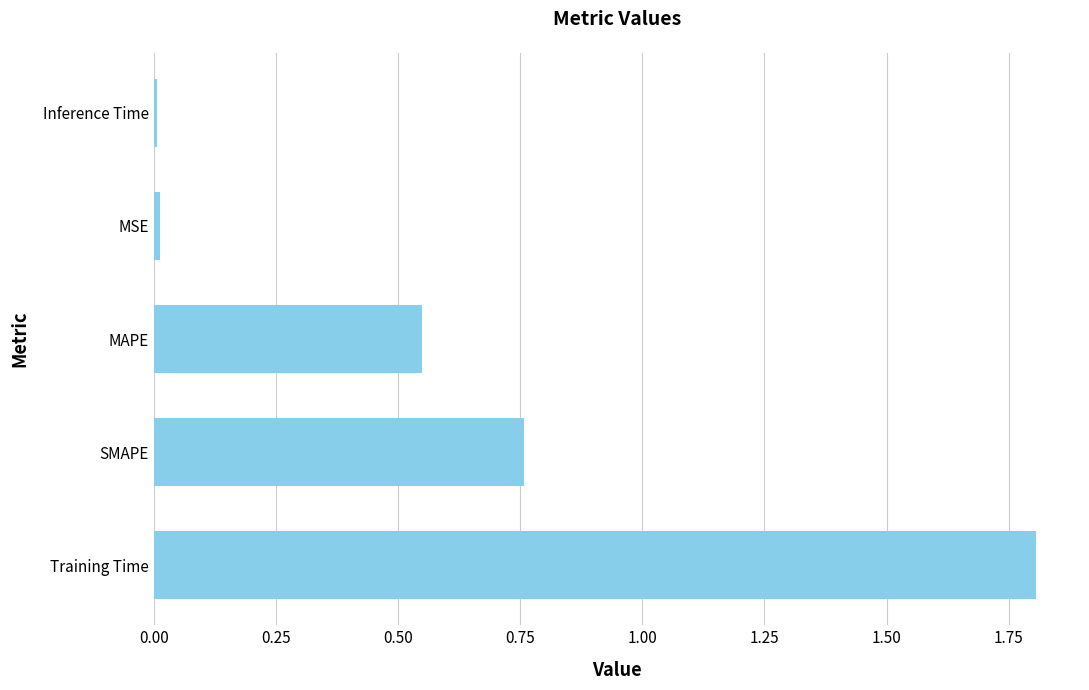

Which has a higher value, MSE or MAPE?

MAPE